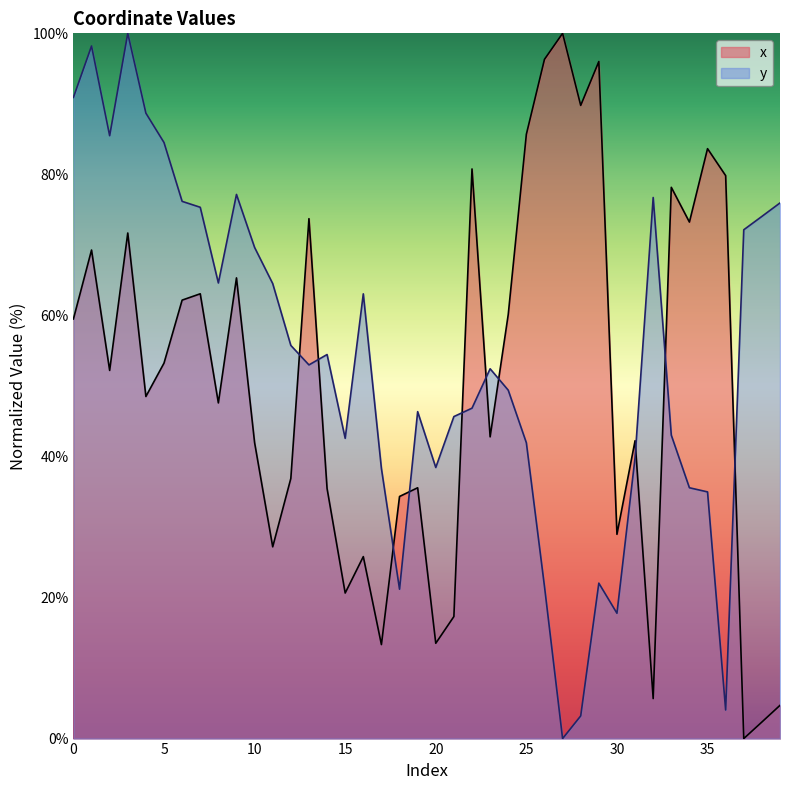

Is it true that x equals 23.8 at 12?

False